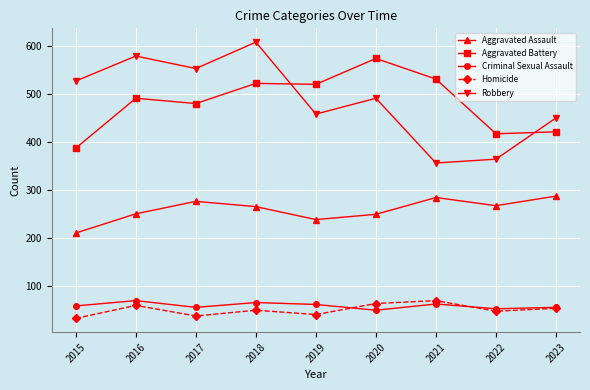

Where is the first local minimum for Homicide?

2017